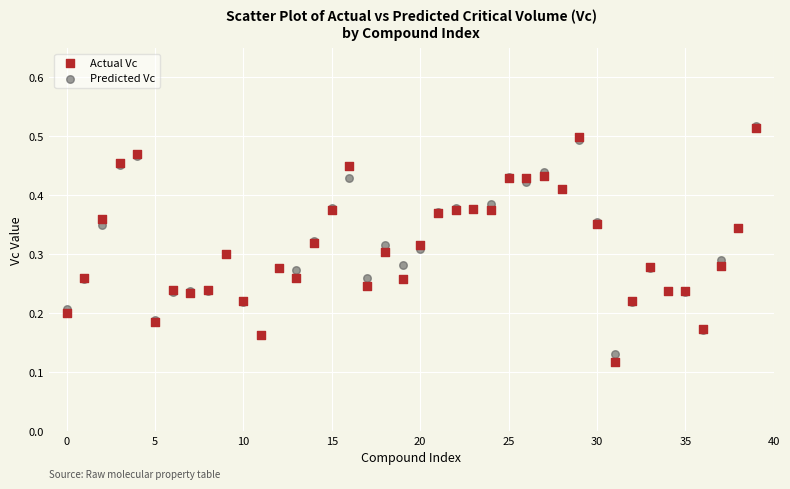

What are all the series names shown in the legend?

Actual Vc, Predicted Vc